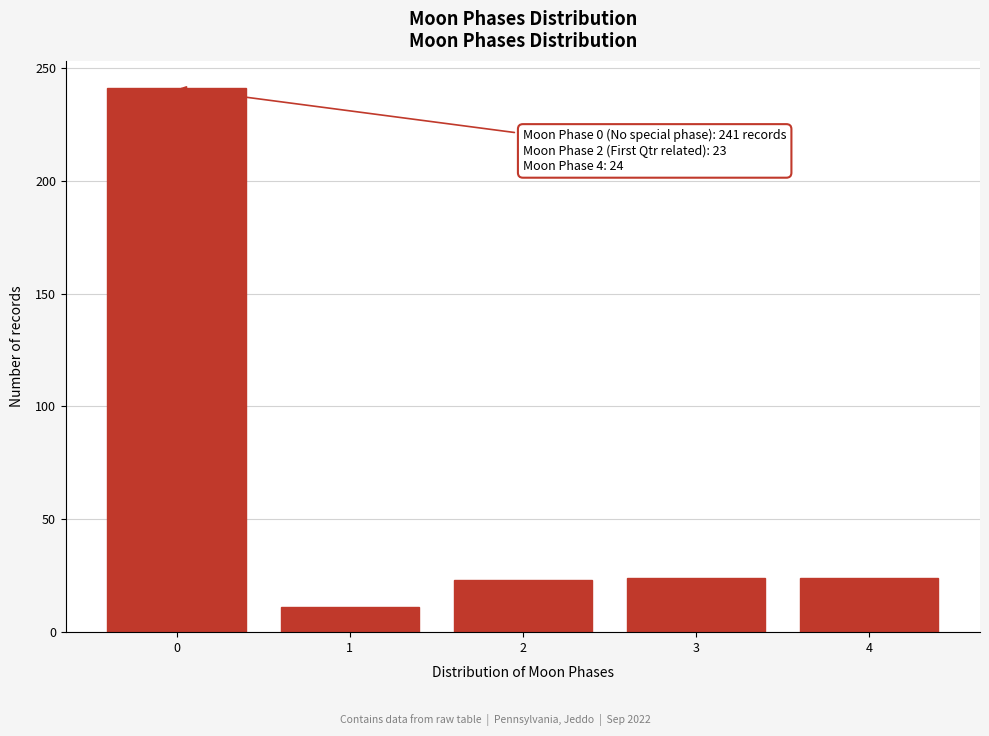

What is the minimum value shown in the chart?

11